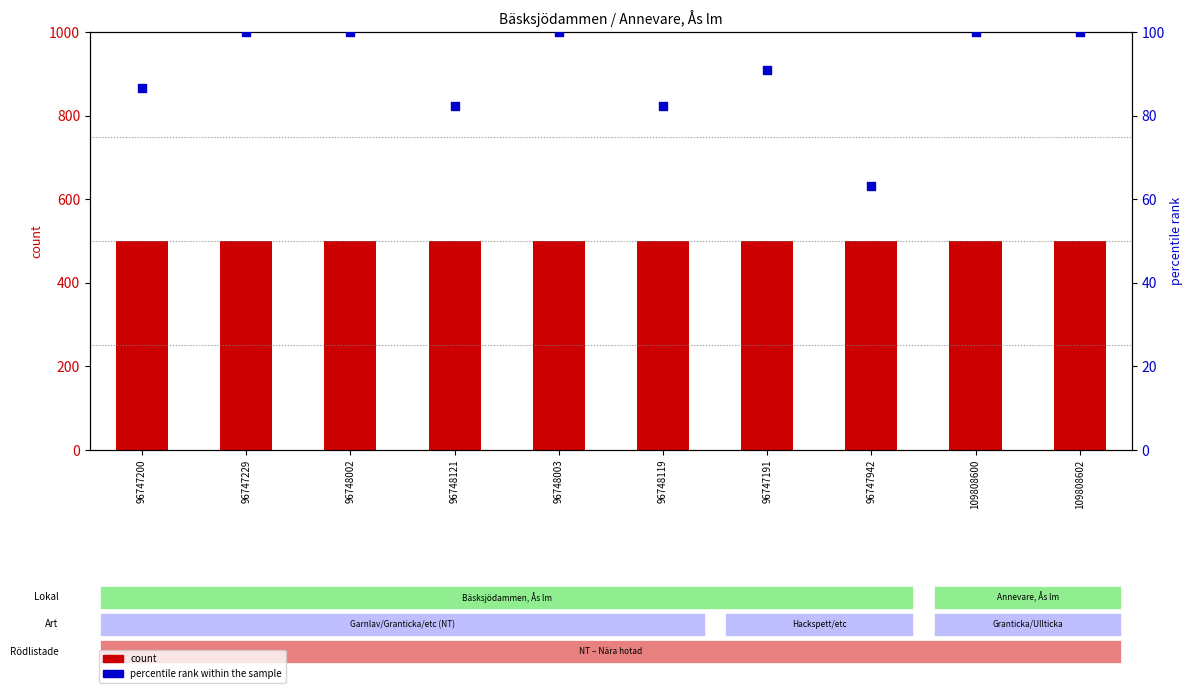

At how many categories does at least one series exceed 366?

10